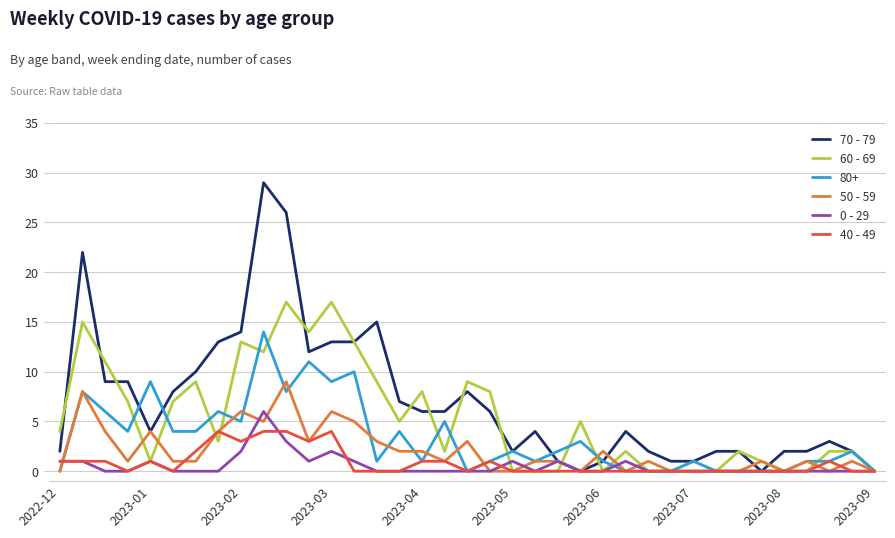

What is the maximum value shown in the chart?

29